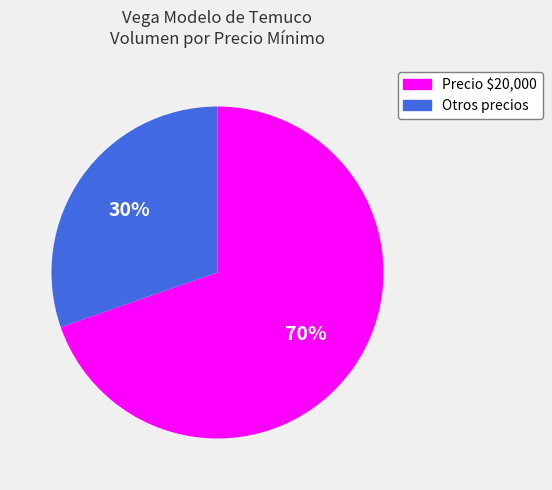

Which category accounts for the majority?

Precio $20,000